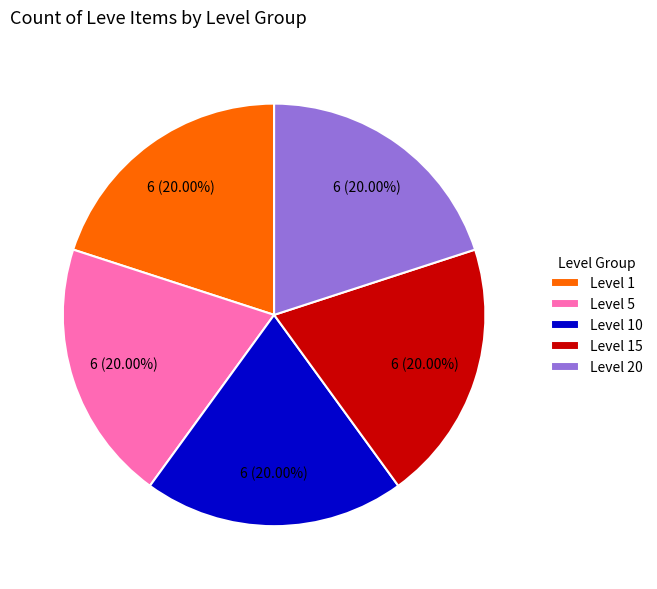

Combined, do Level 1 and Level 20 account for over 50%?

No